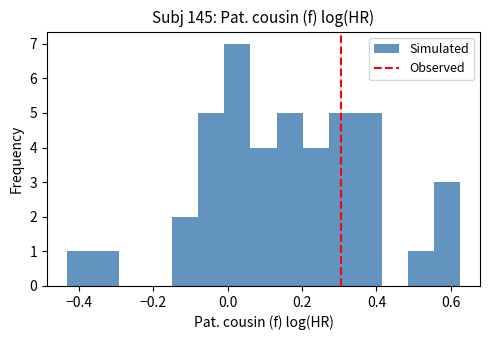

Read against the x-axis, roughly where is the centre of the tallest bar?

0.02